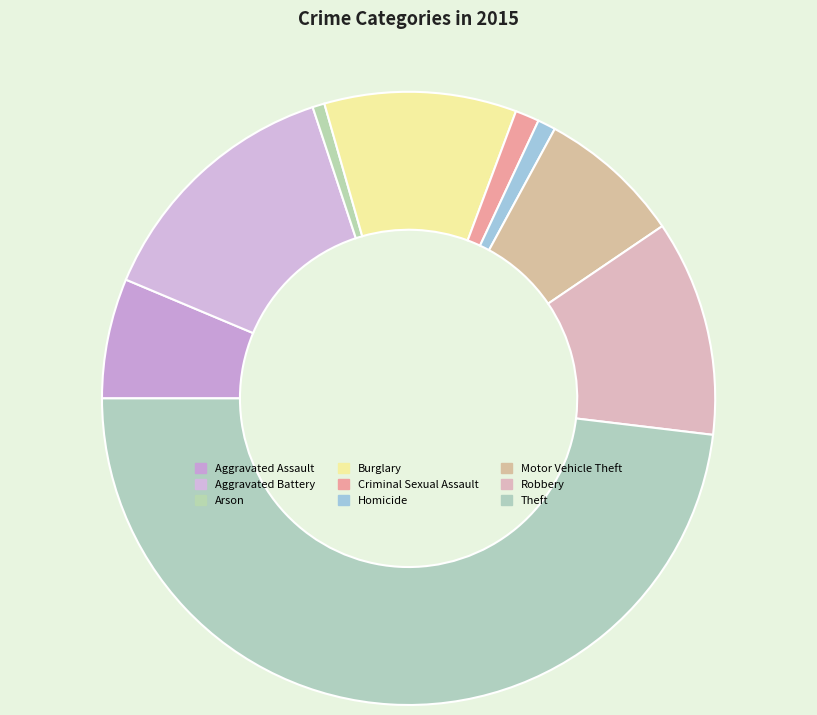

What percentage is the Robbery slice, to the nearest percent?

11%